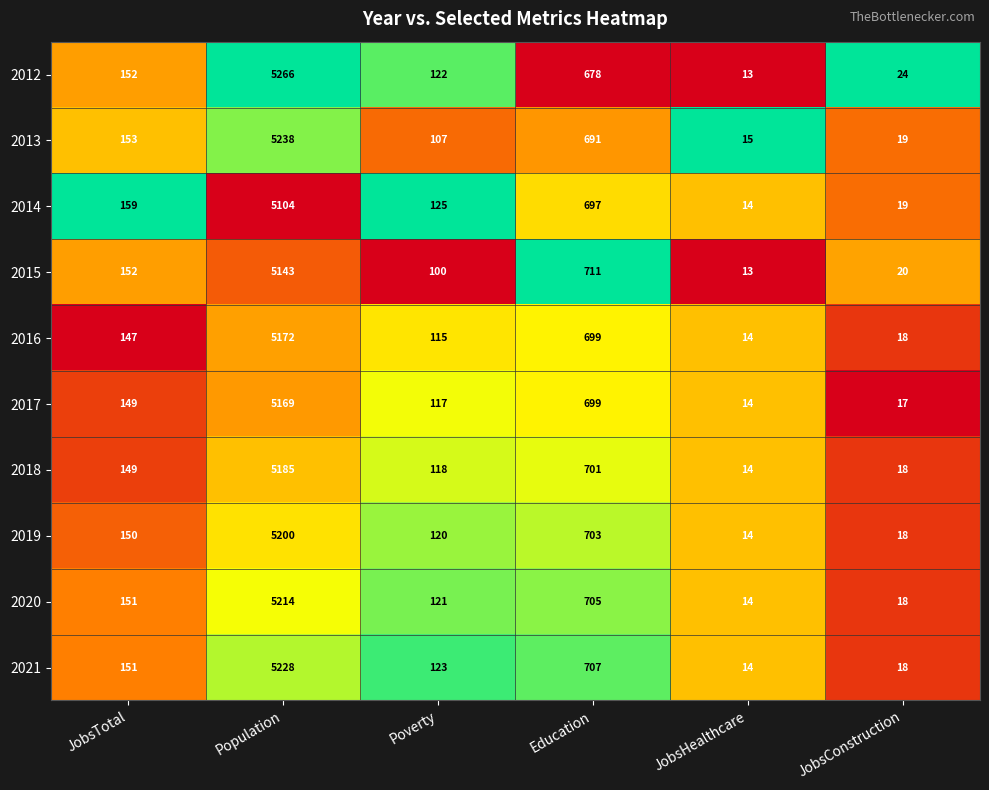

Is it true that 2012 equals 152 at JobsTotal?

True